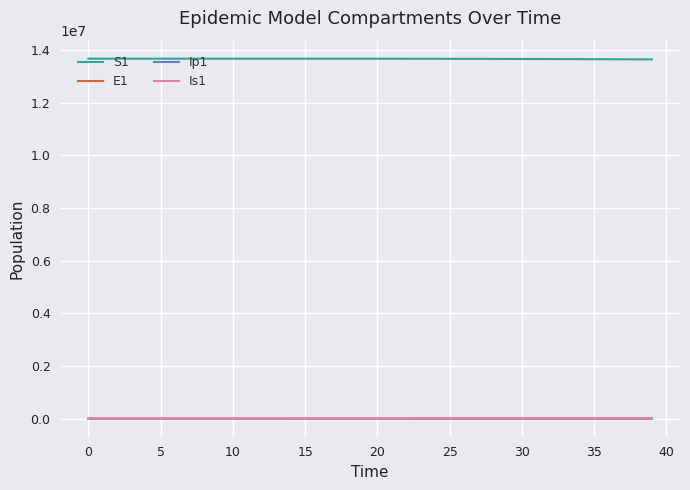

What is the average value of the E1 series?

1984.2